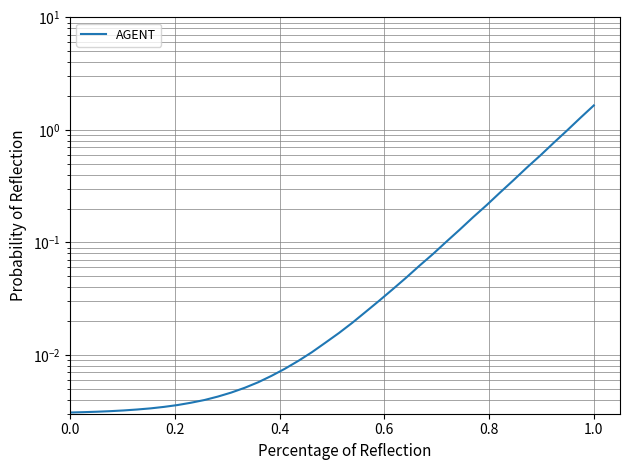

How many categories are shown in the chart?

40